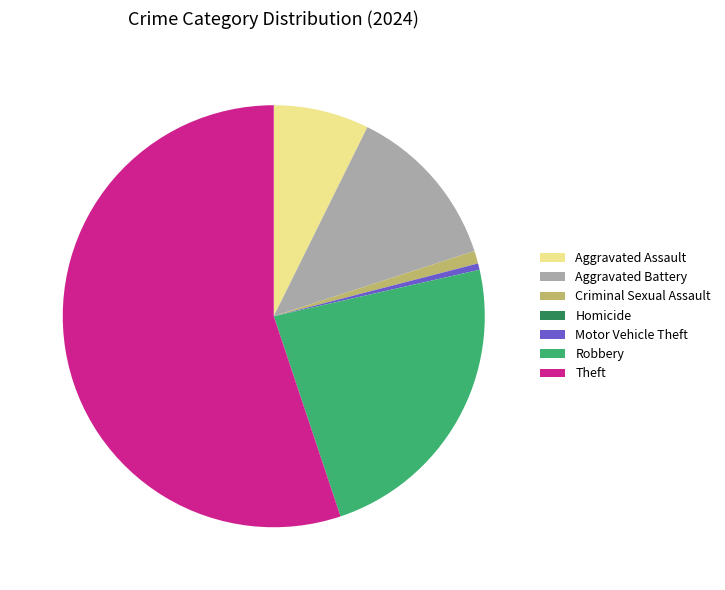

Is the sum of Criminal Sexual Assault and Aggravated Assault greater than half?

No